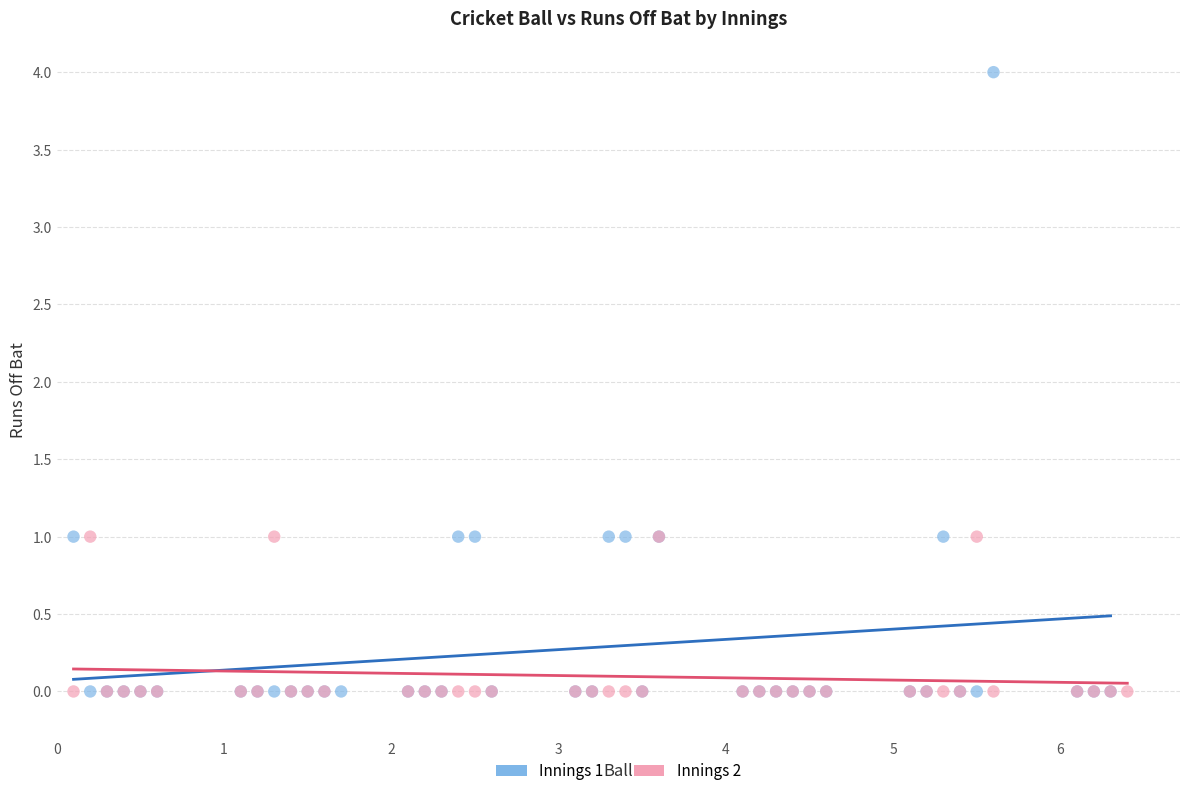

What are all the series names shown in the legend?

Innings 1, Innings 2